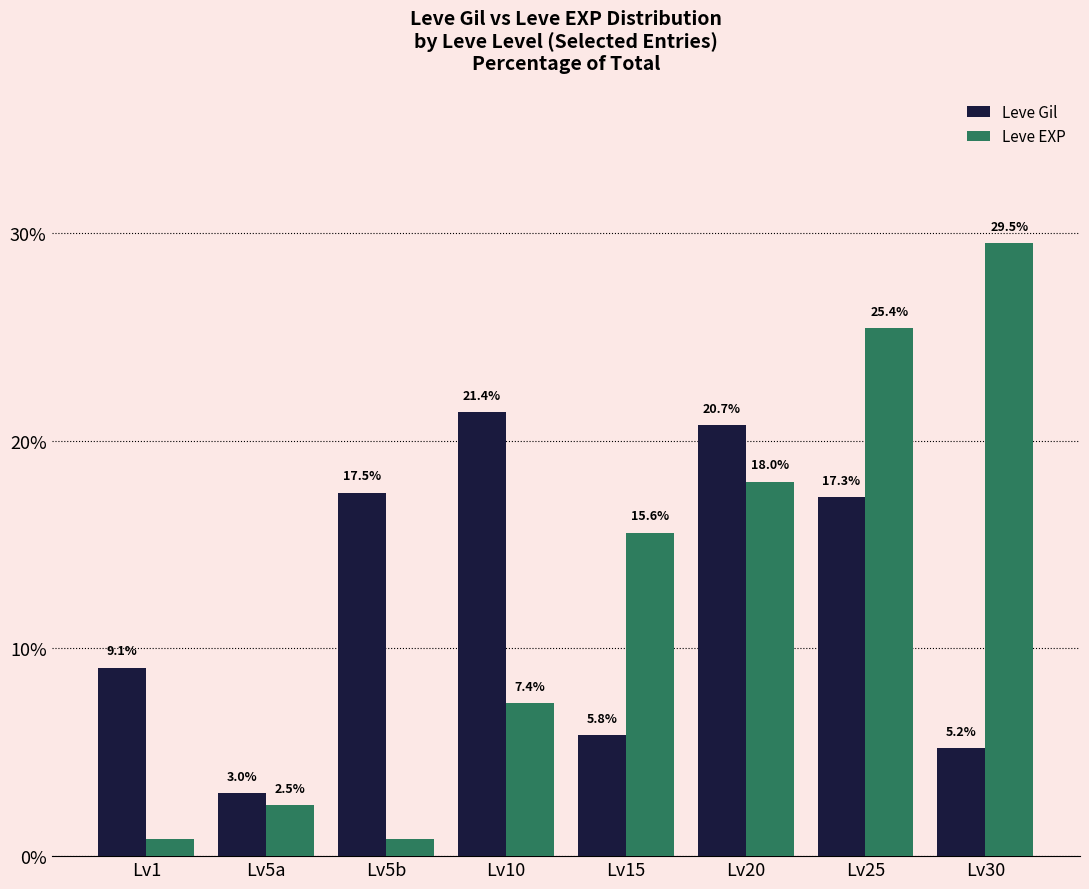

What is the total value across all series at Lv15?

21.4